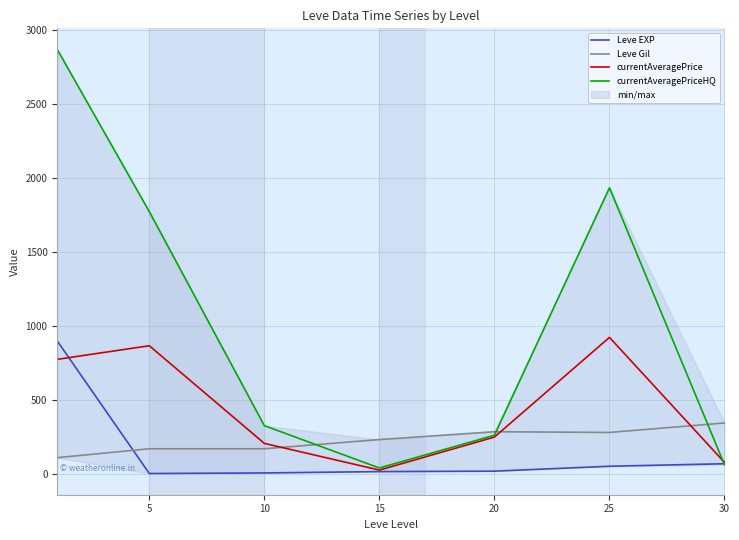

Between which two adjacent categories do Leve Gil and currentAveragePriceHQ first intersect?

10 and 15